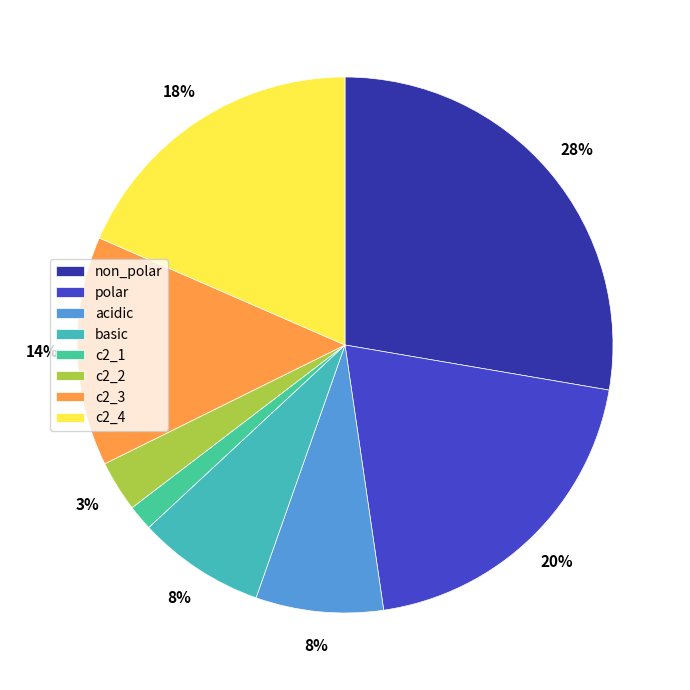

Between polar and basic, which is larger?

polar